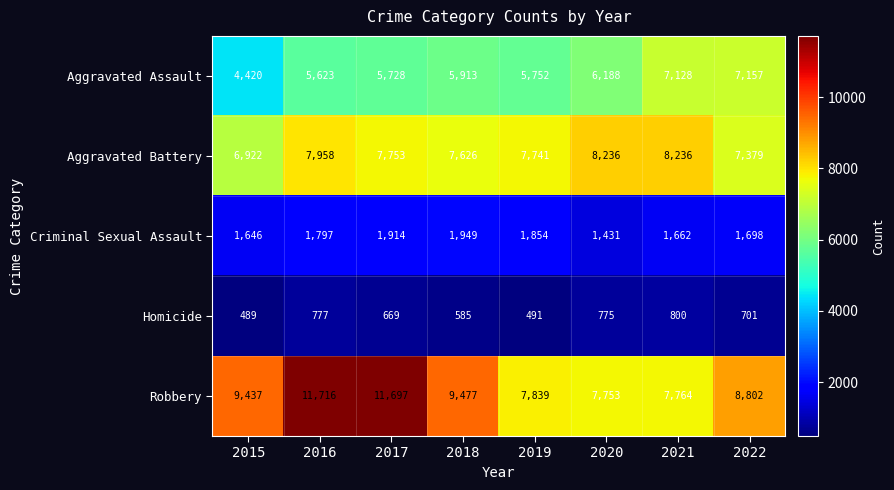

What is the maximum value for Homicide?

800